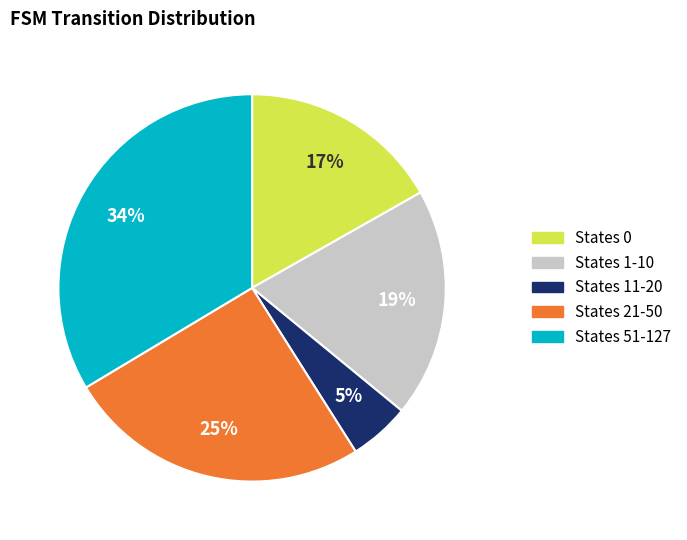

To the nearest percent, what is the difference between the largest and smallest slice percentages?

29%